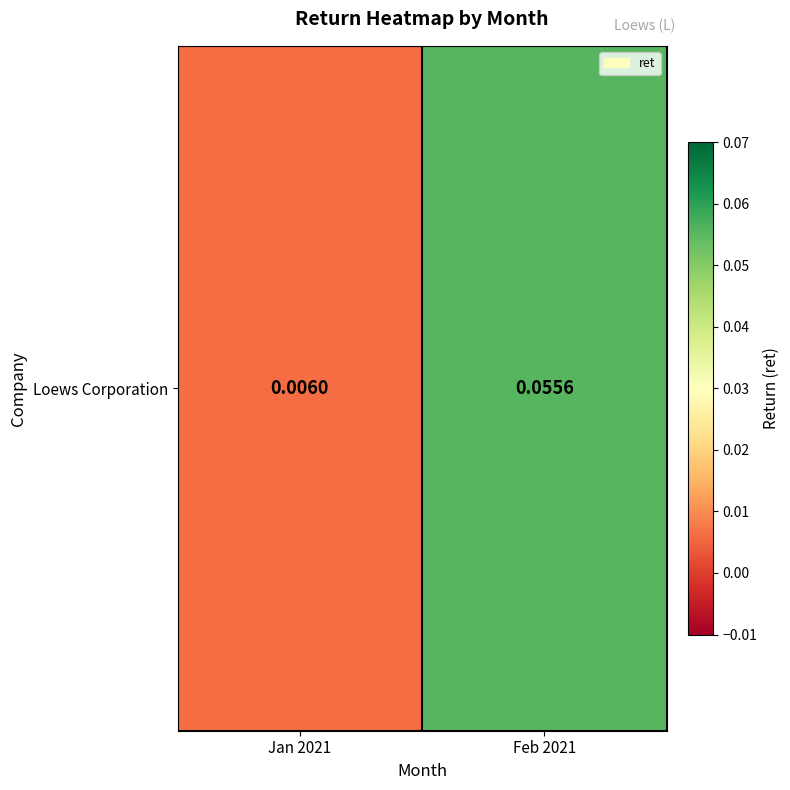

What is the sum of all values?

0.1